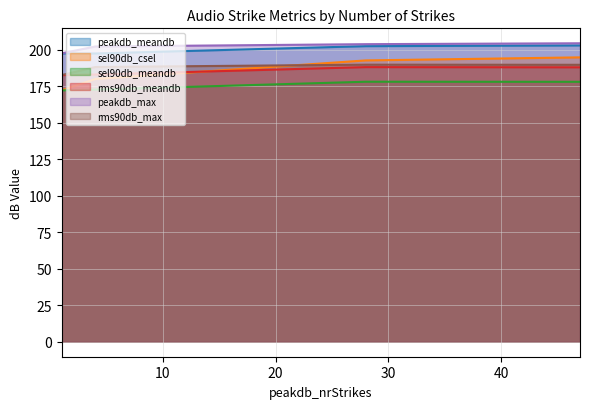

Which series has the widest spread of values?

sel90db_csel